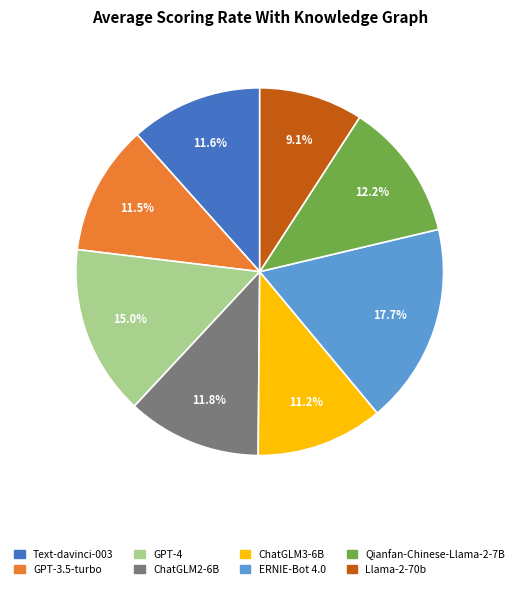

Which category has the biggest portion of the pie?

ERNIE-Bot 4.0